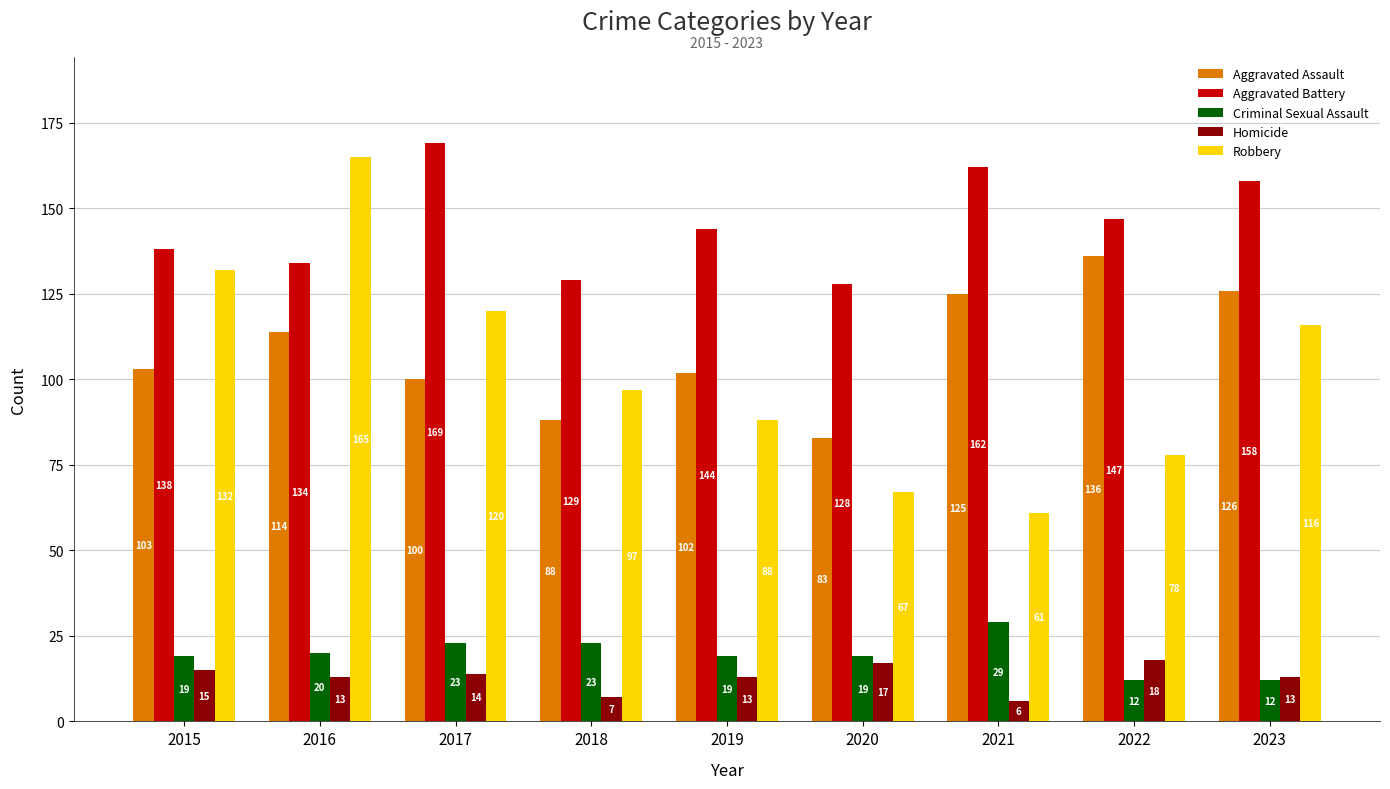

Rank the series at 2018 from lowest to highest value.

Homicide, Criminal Sexual Assault, Aggravated Assault, Robbery, Aggravated Battery